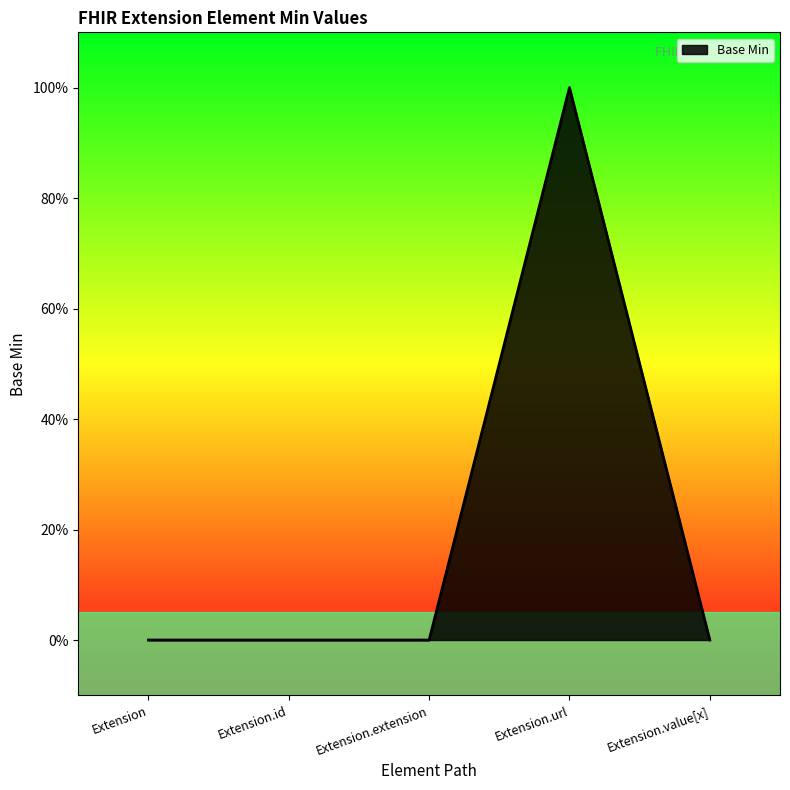

Does the chart display data point markers on the line(s)?

No